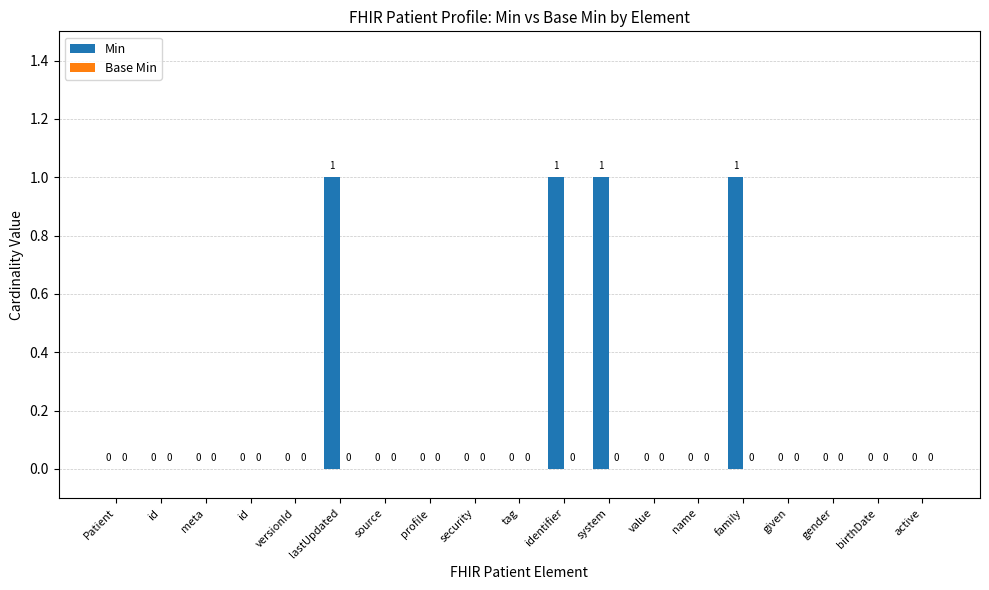

How many categories are shown in the chart?

19